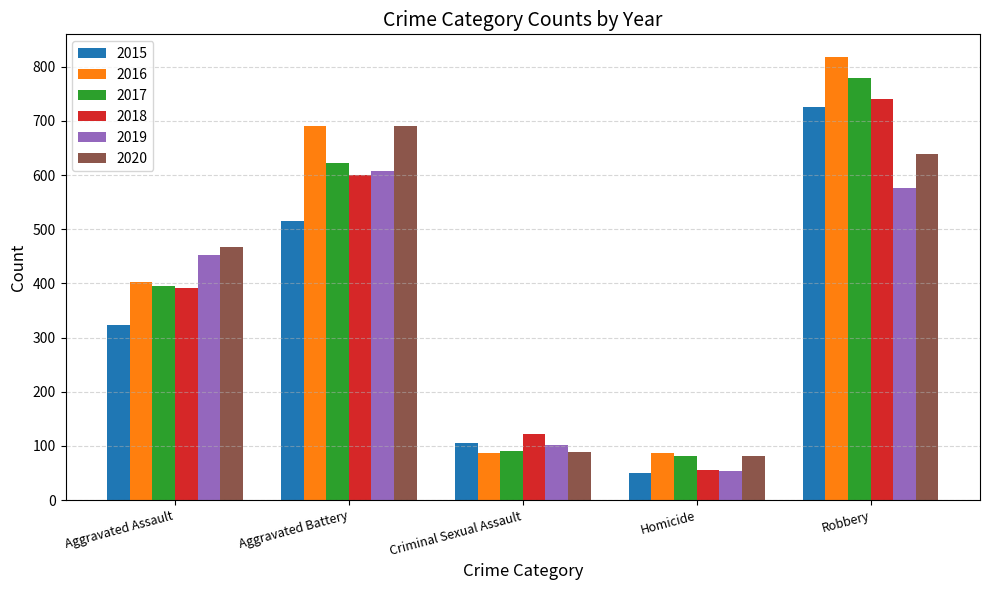

The 2017 series shows 556 at Aggravated Assault. True or false?

False